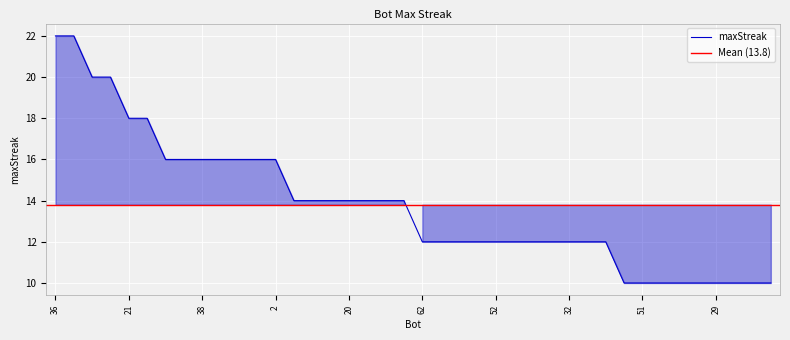

True or false: the data shows 16 at 37.

True